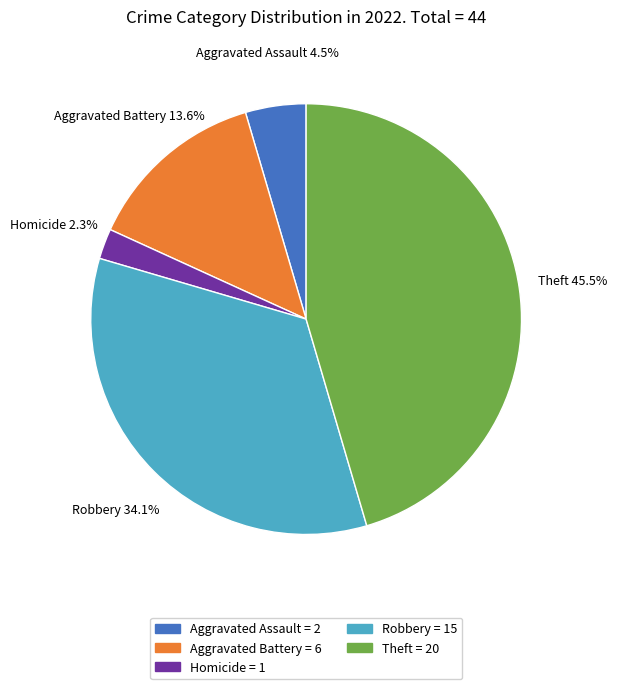

Combined, do Aggravated Assault 4.5% and Homicide 2.3% account for over 50%?

No